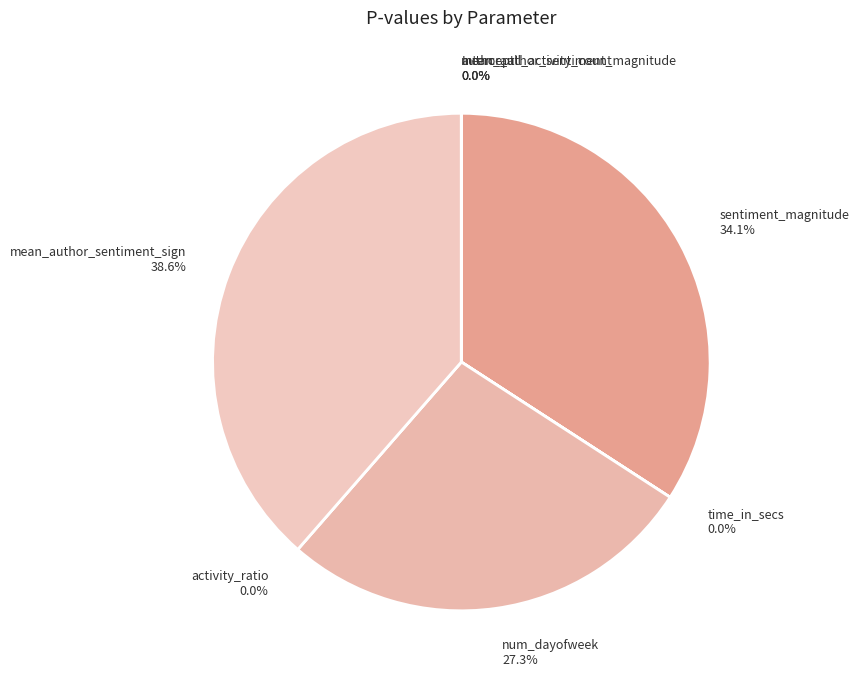

Which slice is the largest?

mean_author_sentiment_sign